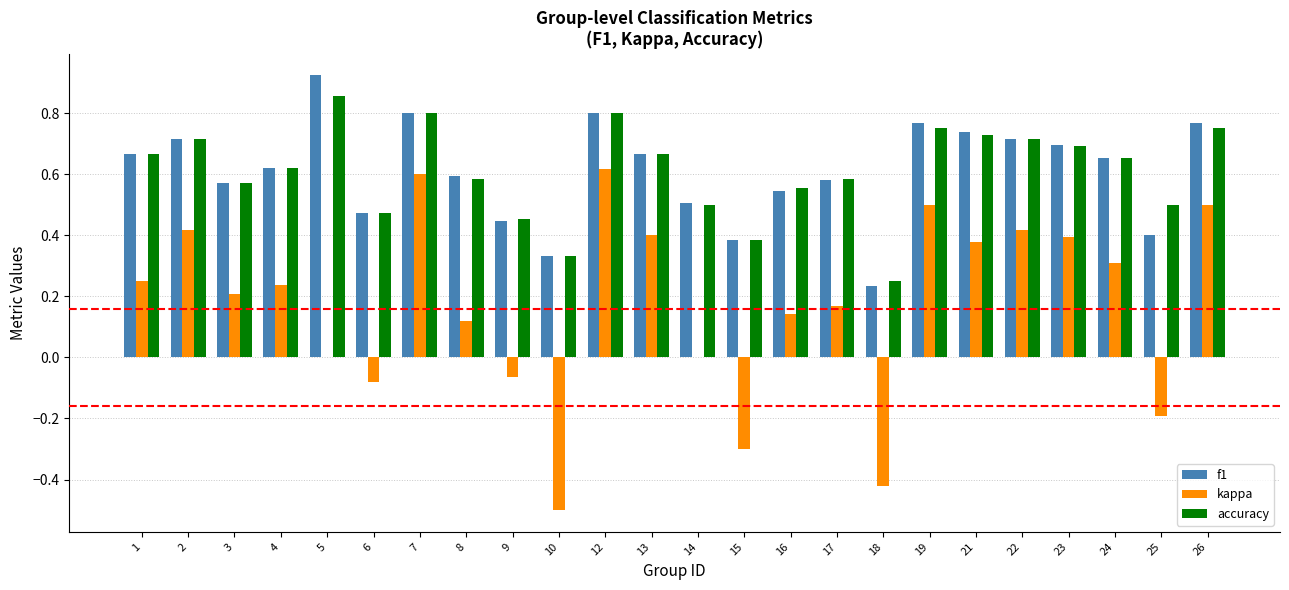

Are the bars grouped side by side (vs. stacked)?

Yes